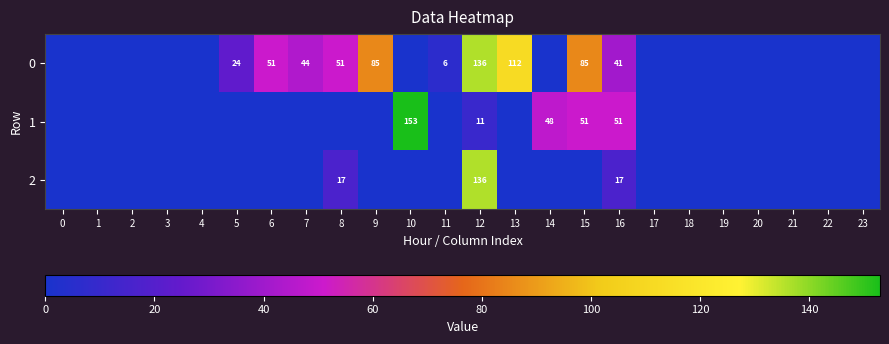

The 0 series shows 24 at 16. True or false?

False